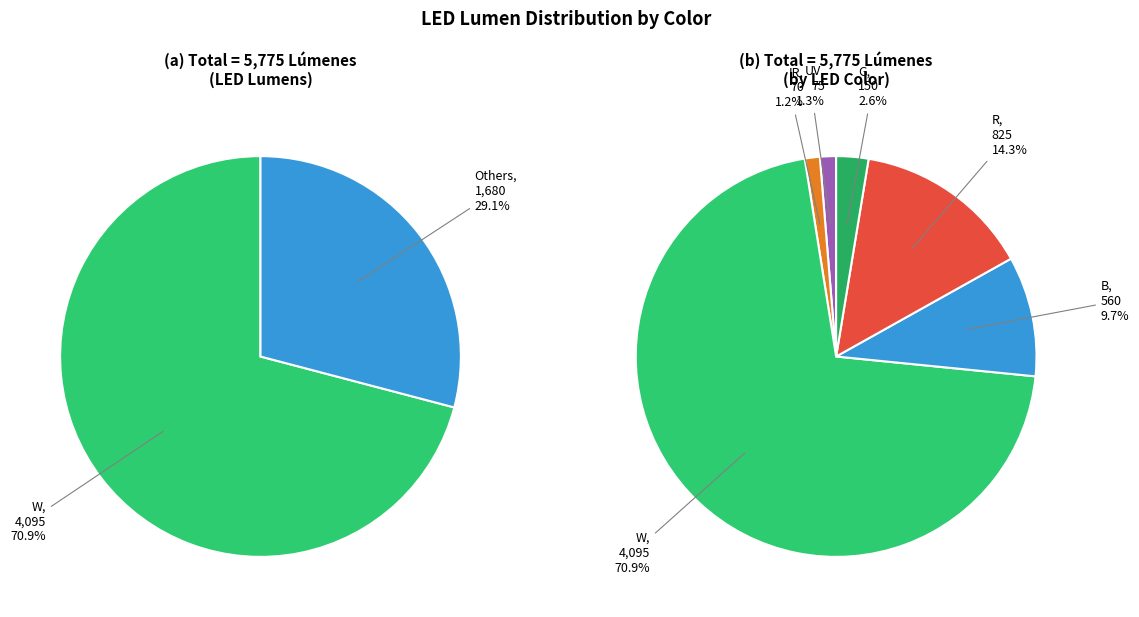

Rank the categories by value from lowest to highest.

IR, UV, G, B, R, W